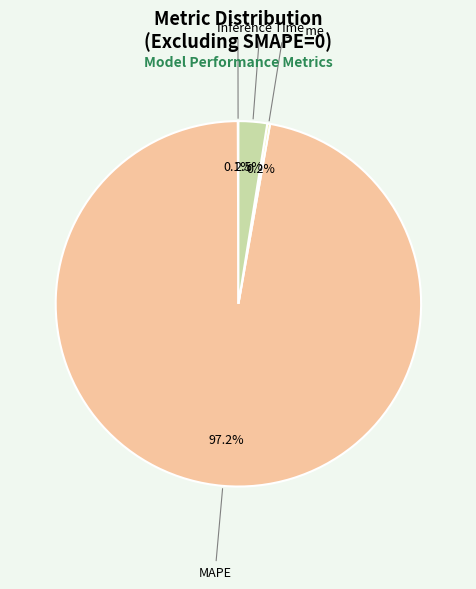

Between Inference Time and MAPE, which is larger?

MAPE